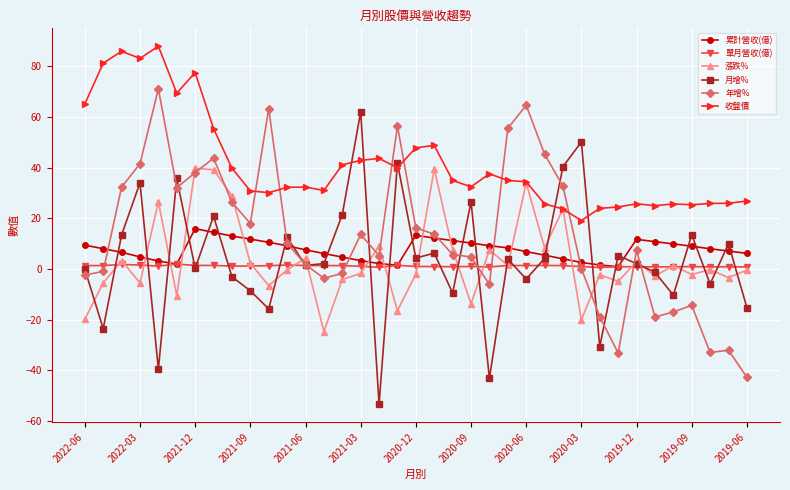

What is the greatest value displayed?

88.0